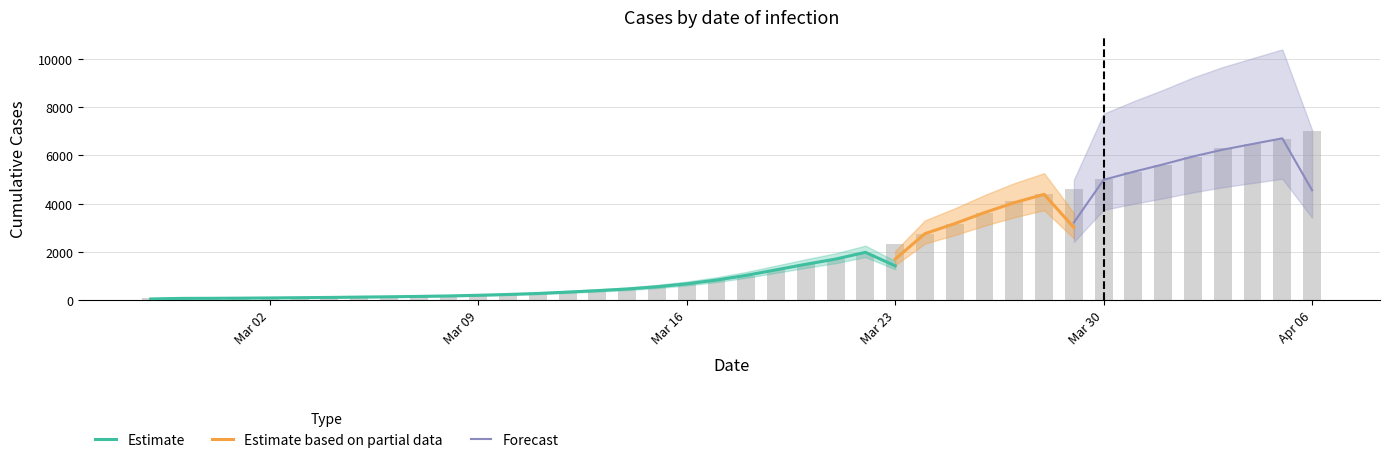

List the labels in order of value, smallest first.

2020-02-27, 2020-02-28, 2020-02-29, 2020-03-01, 2020-03-02, 2020-03-03, 2020-03-04, 2020-03-05, 2020-03-06, 2020-03-07, 2020-03-08, 2020-03-09, 2020-03-10, 2020-03-11, 2020-03-12, 2020-03-13, 2020-03-14, 2020-03-15, 2020-03-16, 2020-03-17, 2020-03-18, 2020-03-19, 2020-03-20, 2020-03-21, 2020-03-22, 2020-03-23, 2020-03-24, 2020-03-25, 2020-03-26, 2020-03-27, 2020-03-28, 2020-03-29, 2020-03-30, 2020-03-31, 2020-04-01, 2020-04-02, 2020-04-03, 2020-04-04, 2020-04-05, 2020-04-06